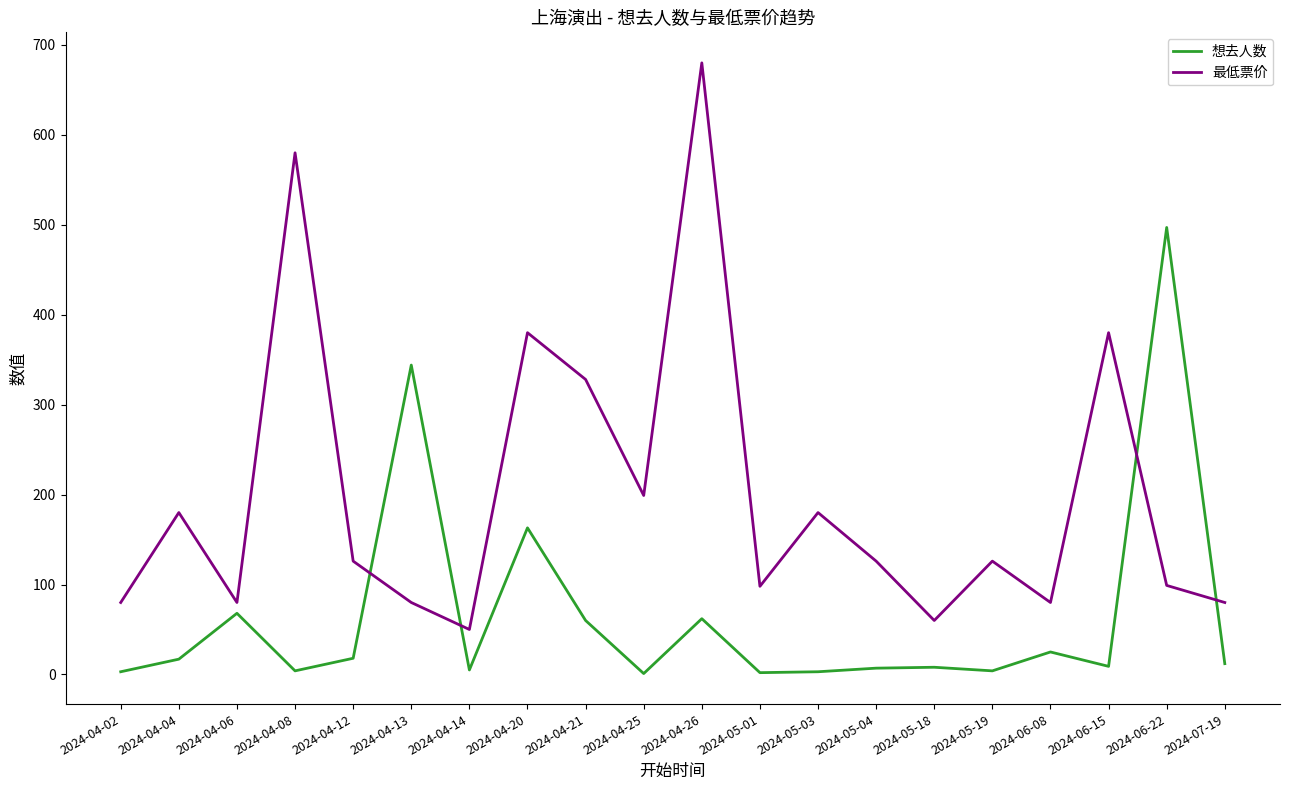

Read the 想去人数 value at 2024-05-03, to the nearest 5.

5